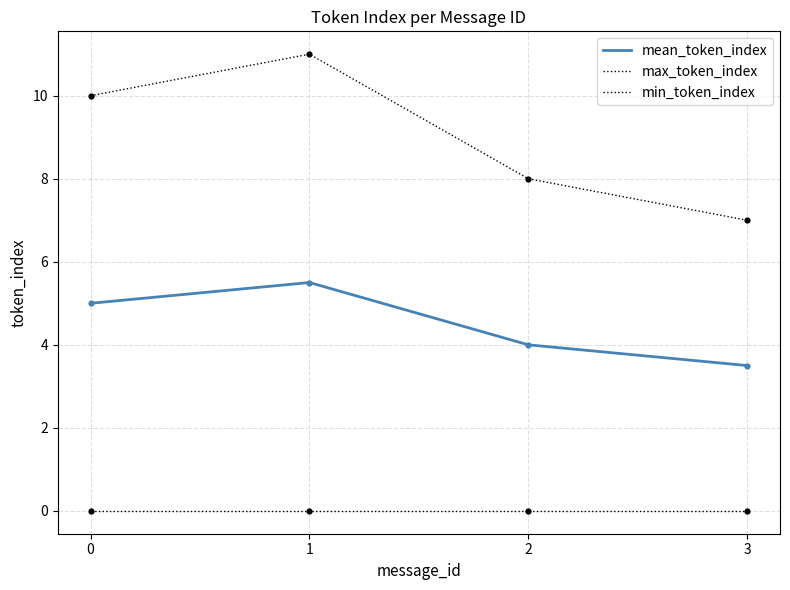

How many lines are shown in the chart?

3